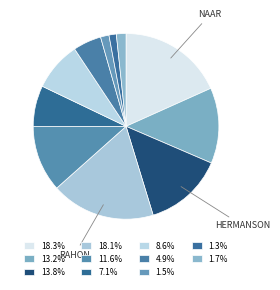

Is there a majority slice in this chart?

No